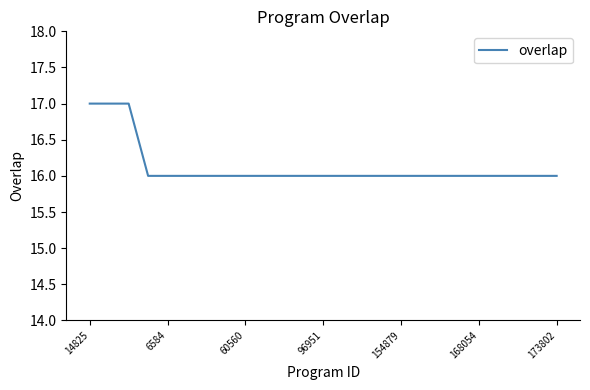

What is the difference between the second highest and second lowest values?

1